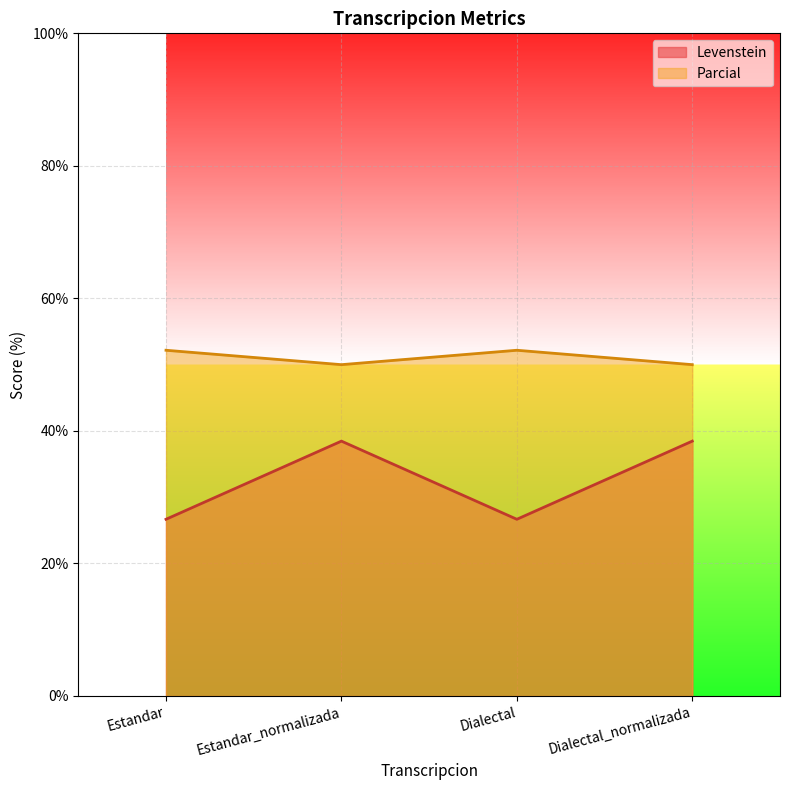

In Parcial, how many points are higher than both neighbors (excluding endpoints)?

1